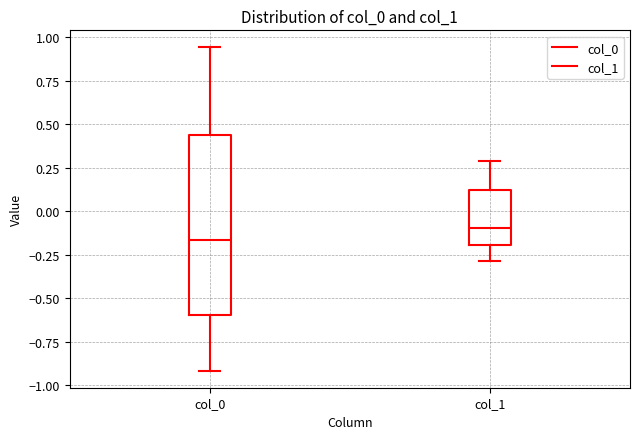

Which box has the highest median line?

col_1